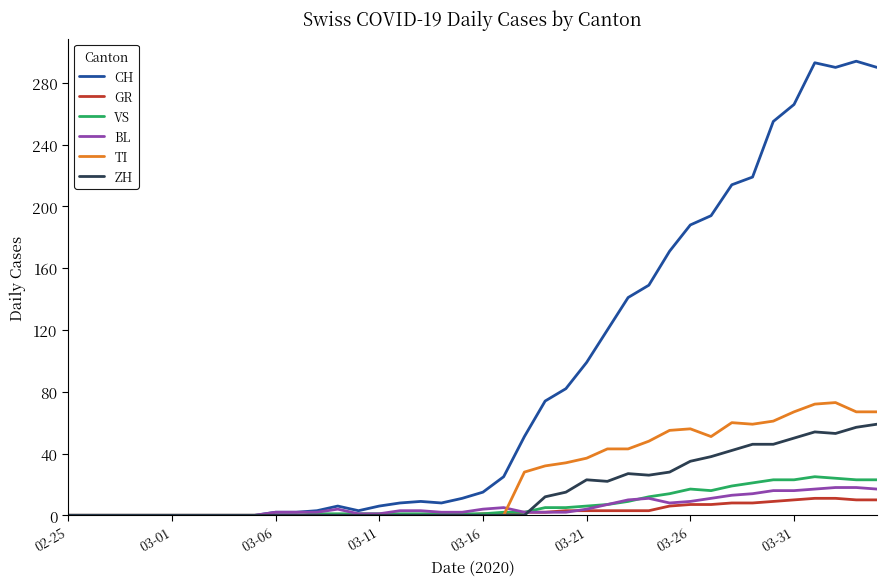

Which series has the largest total across all categories?

CH